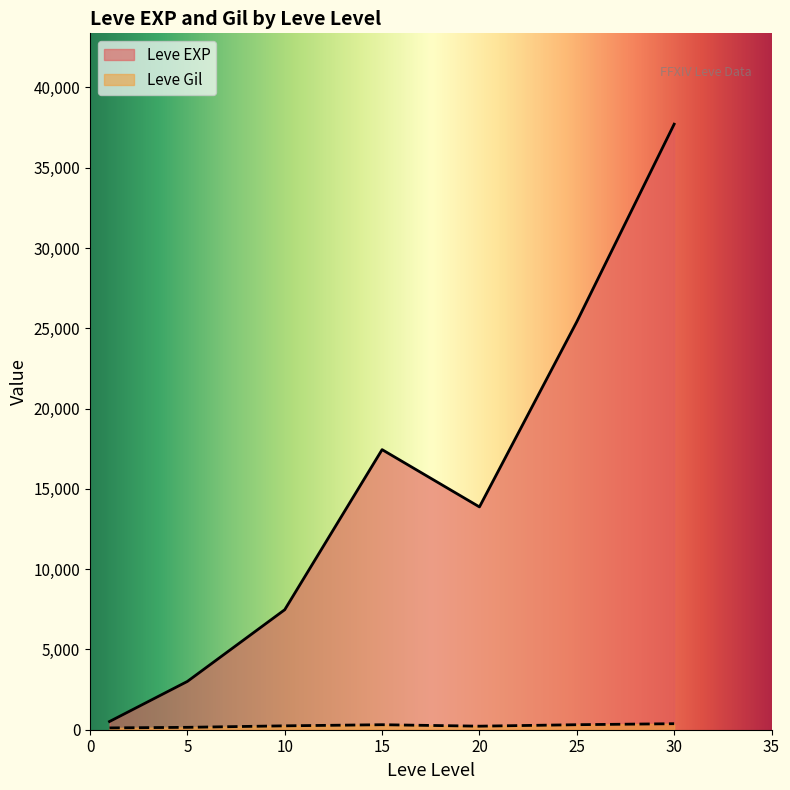

Is it true that Leve Gil equals 139 at 5?

True